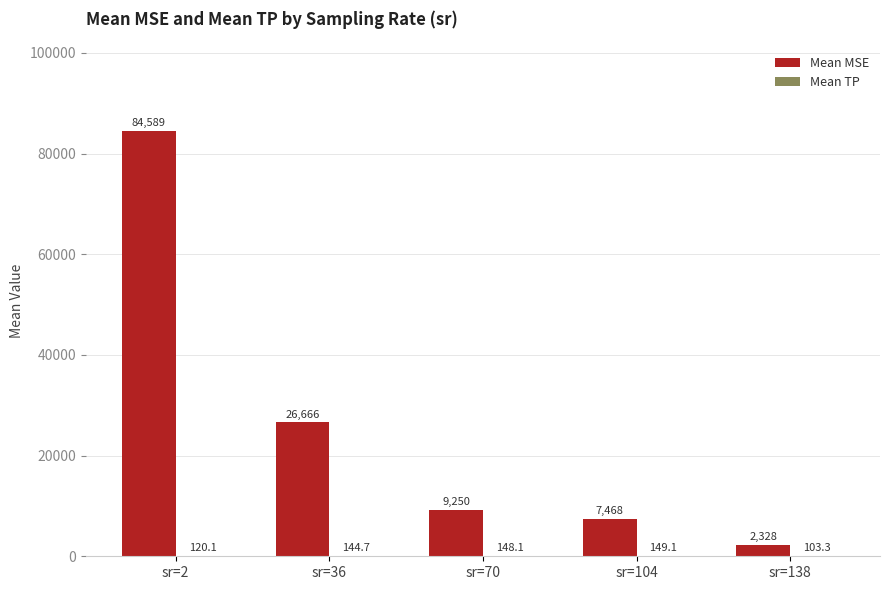

What is the spread (max minus min) of values at sr=70?

9102.1